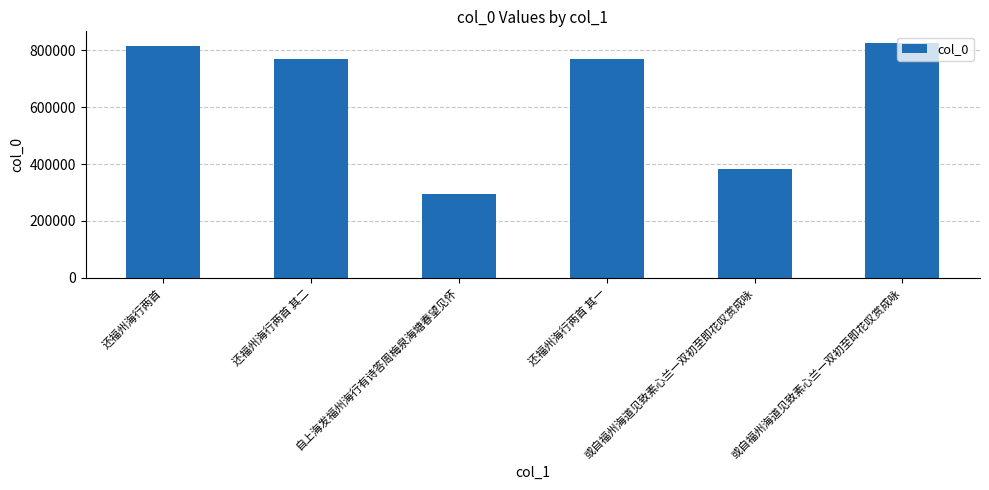

At which label is the value closest to 560823?

或自福州海道见致素心兰一双初至即花叹赏成咏